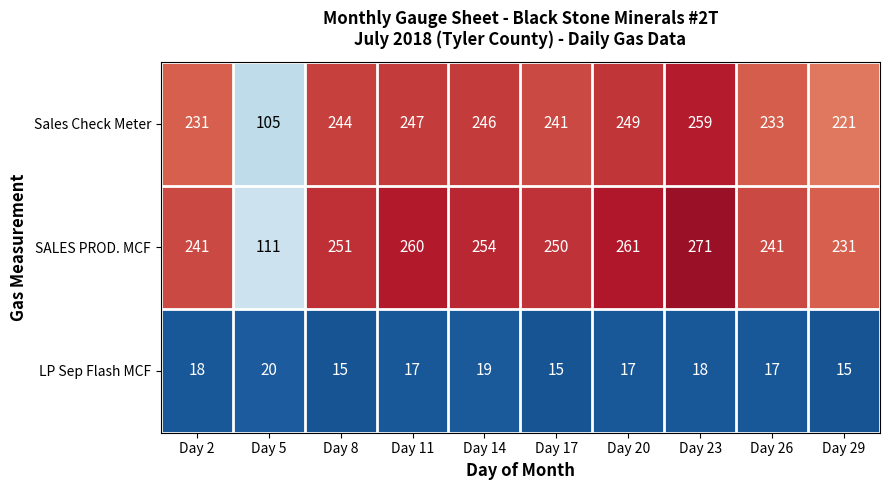

What is the lowest value of the SALES PROD. MCF series?

111